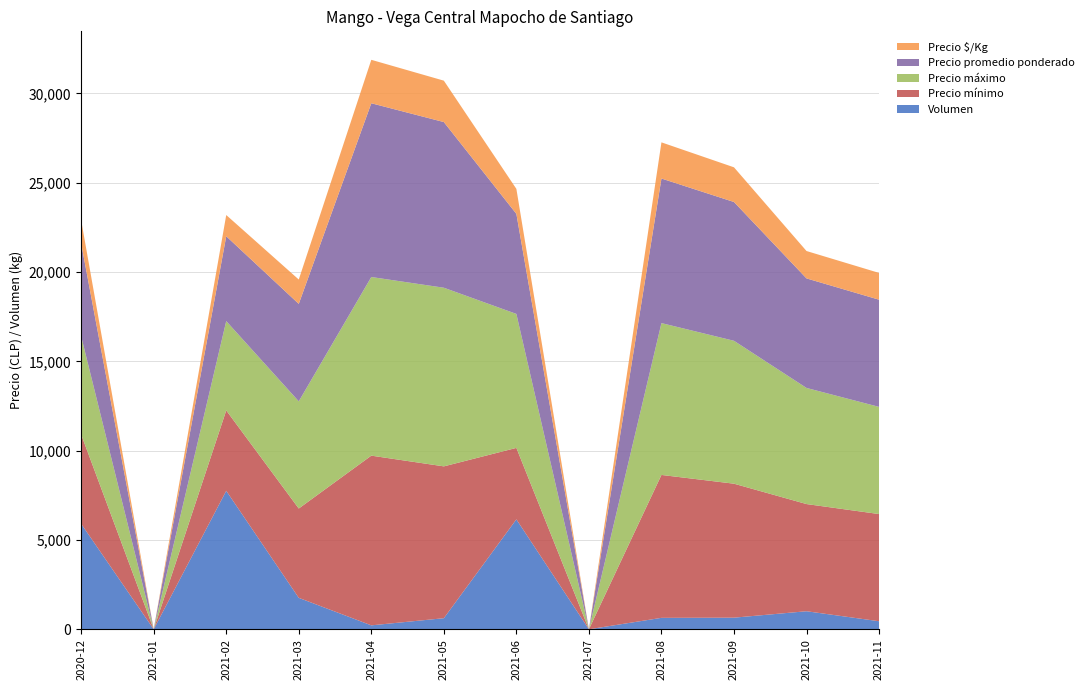

The value of Volumen at 2021-03 is 795. True or false?

False